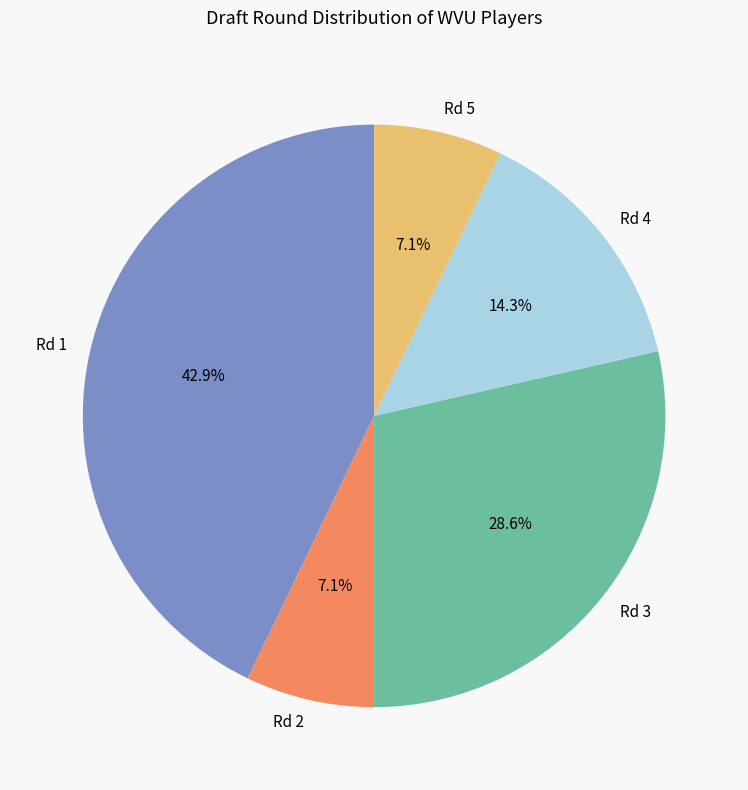

Is there any slice that represents more than half of the pie?

No